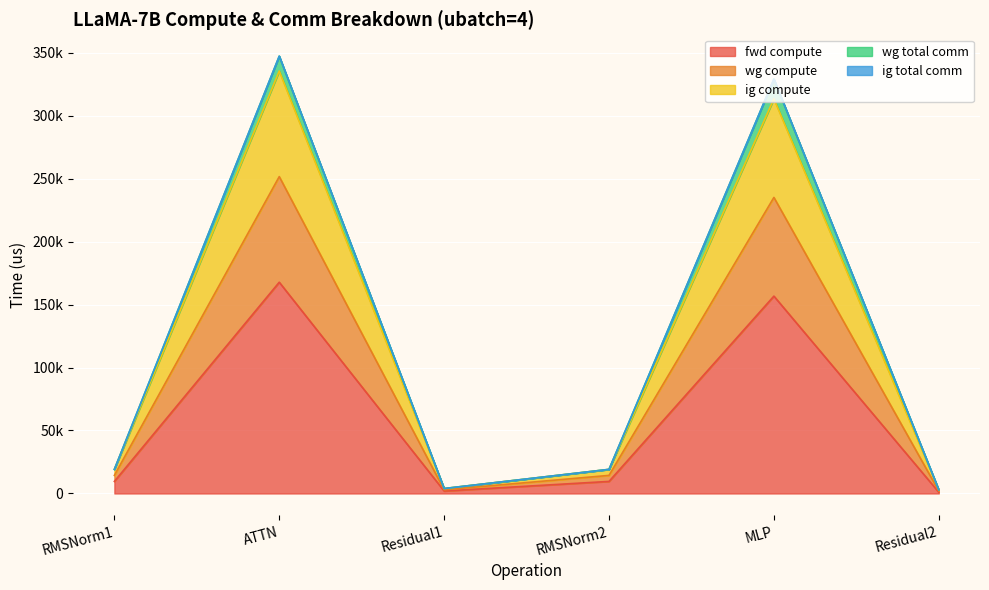

At which category does the chart reach its peak across all series?

ATTN